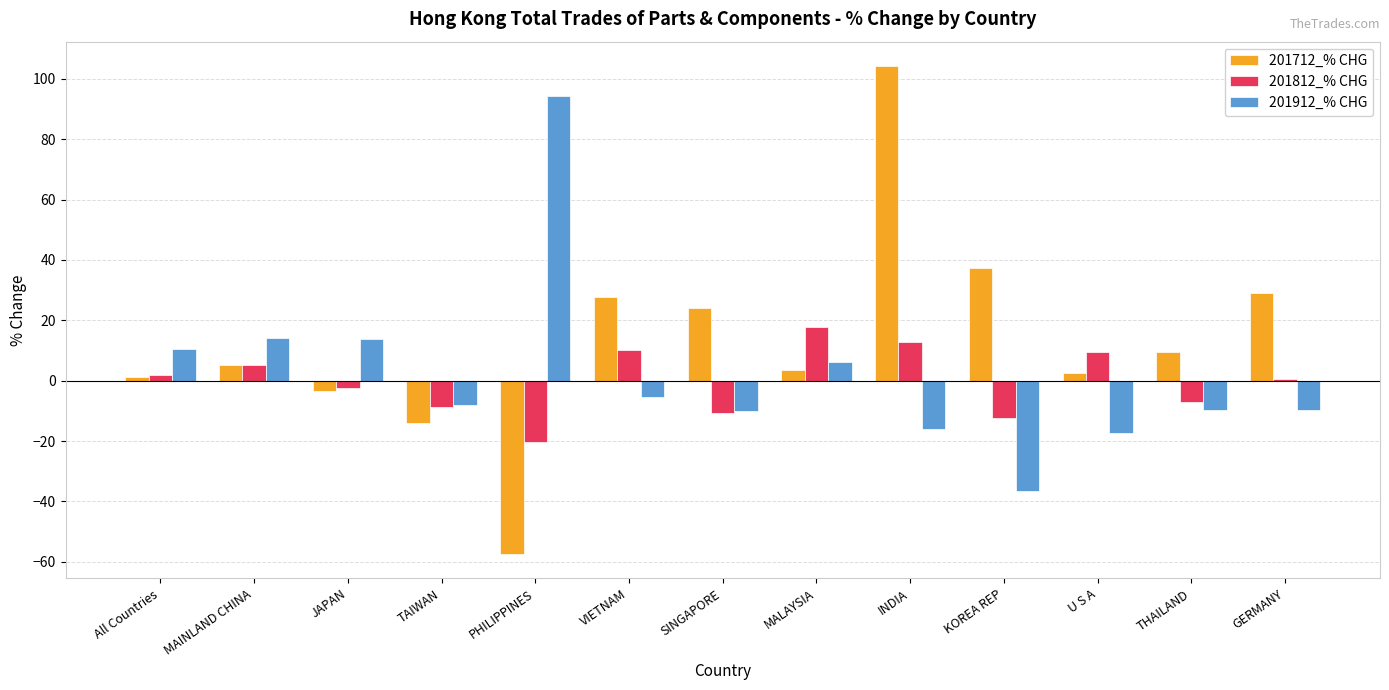

What is the maximum value for 201812_% CHG?

17.7